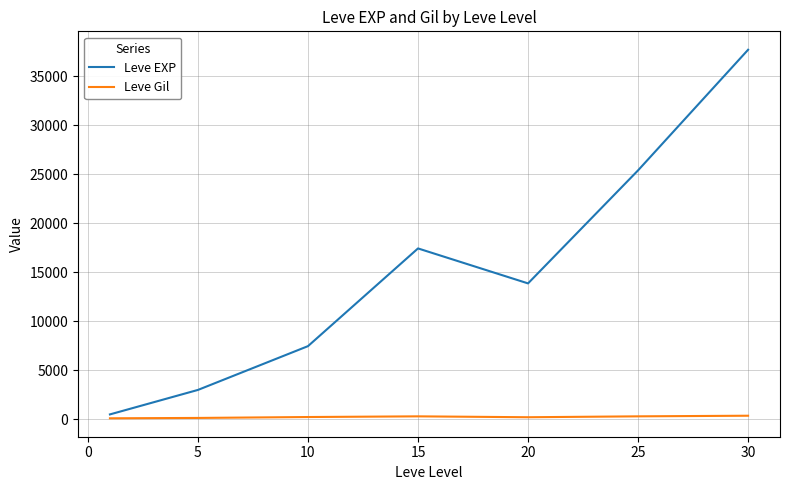

What is the maximum value shown in the chart?

37715.0